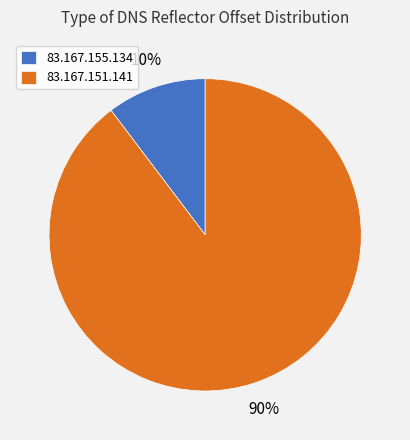

Which has a higher value, 83.167.151.141 or 83.167.155.134?

83.167.151.141